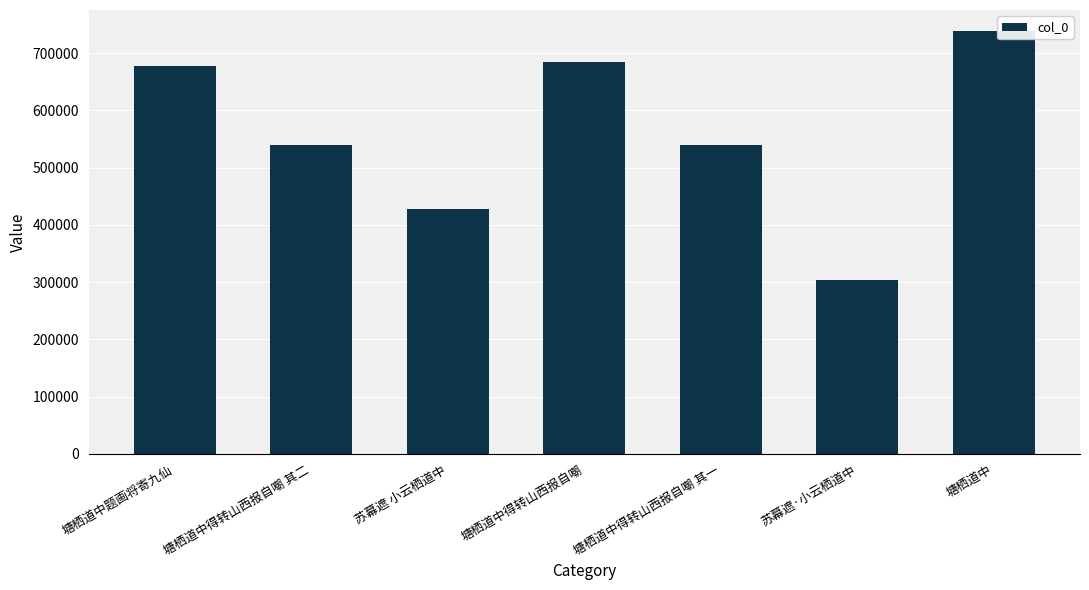

How many bars are there in total?

7